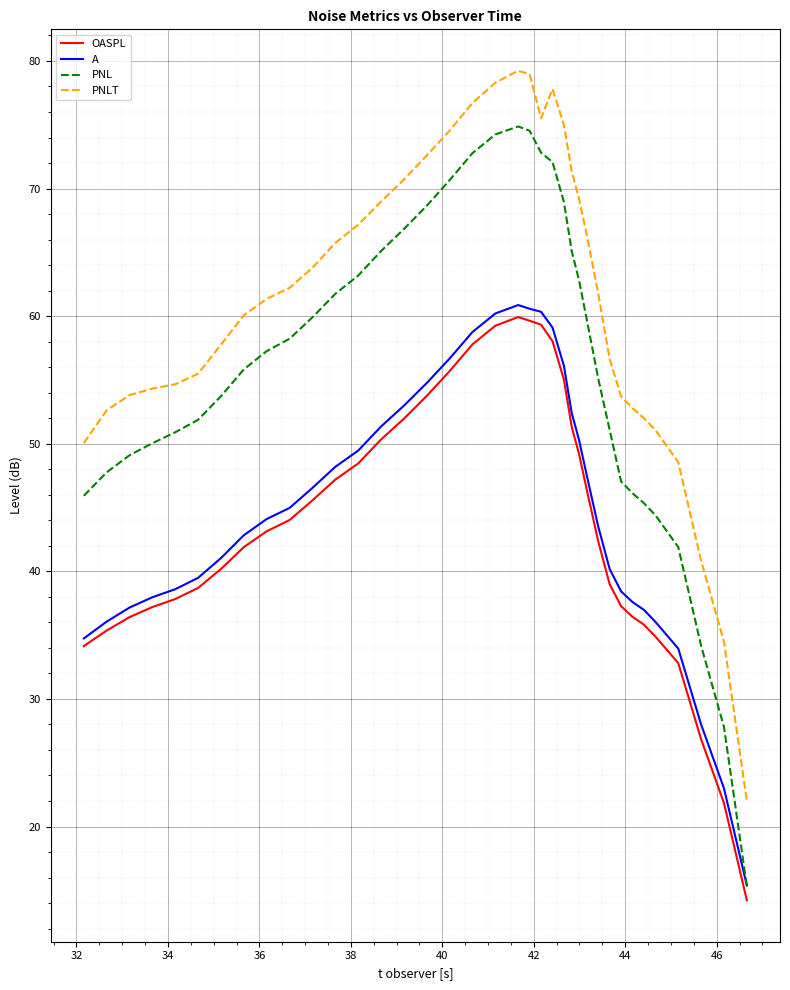

How many lines are shown in the chart?

4